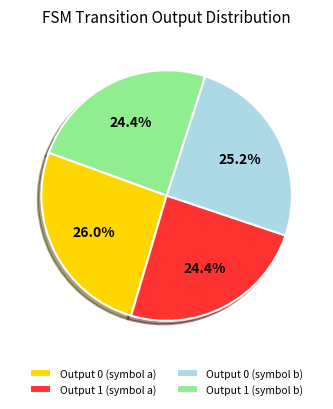

Which slice is the largest?

Output 0 (symbol a)